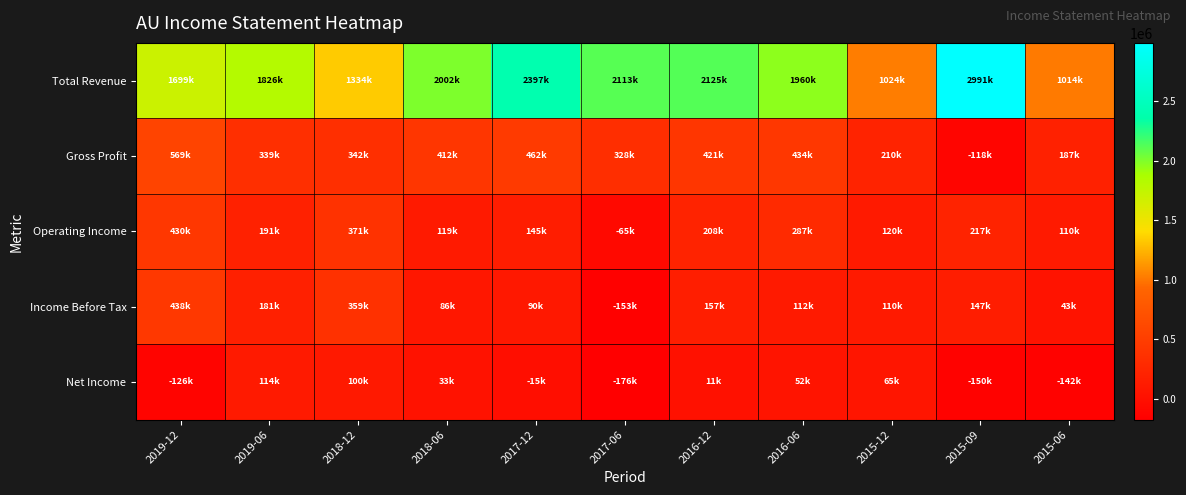

What is the difference between the highest and lowest values at 2015-09?

3141000